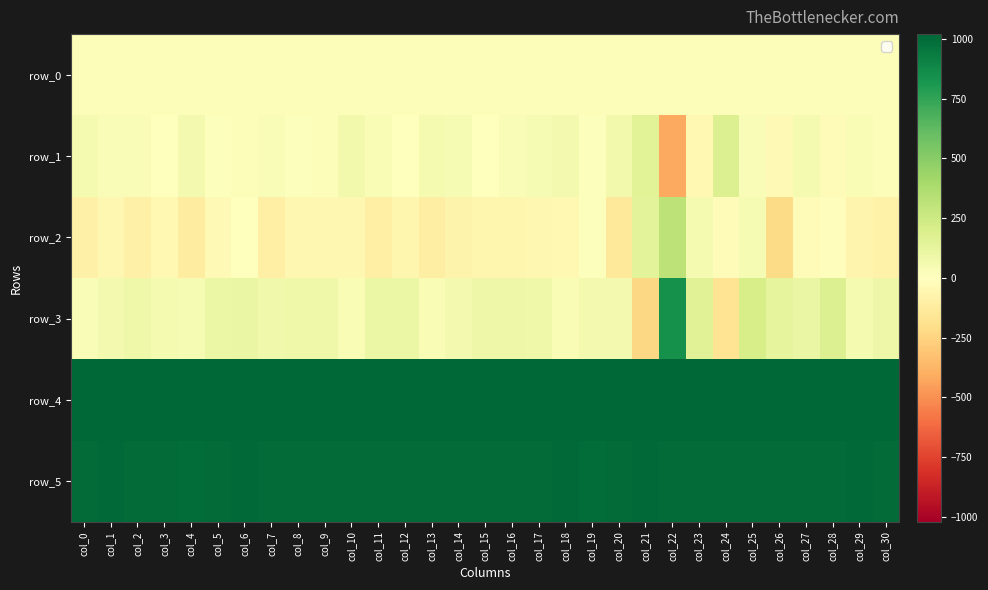

Rank the categories by row_0 value from highest to lowest.

col_30, col_29, col_28, col_27, col_26, col_25, col_24, col_23, col_22, col_21, col_20, col_19, col_18, col_17, col_16, col_15, col_14, col_13, col_12, col_11, col_10, col_9, col_8, col_7, col_6, col_5, col_4, col_3, col_2, col_1, col_0